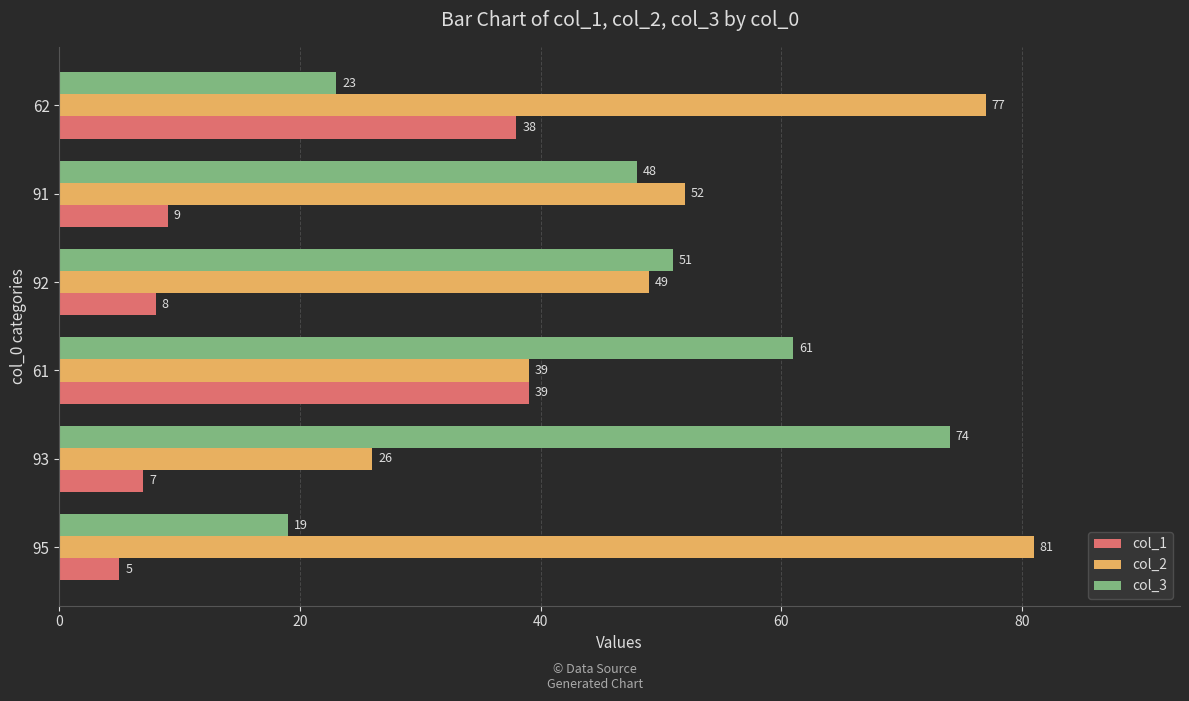

True or false: col_3 has a value of 27 at 92.

False